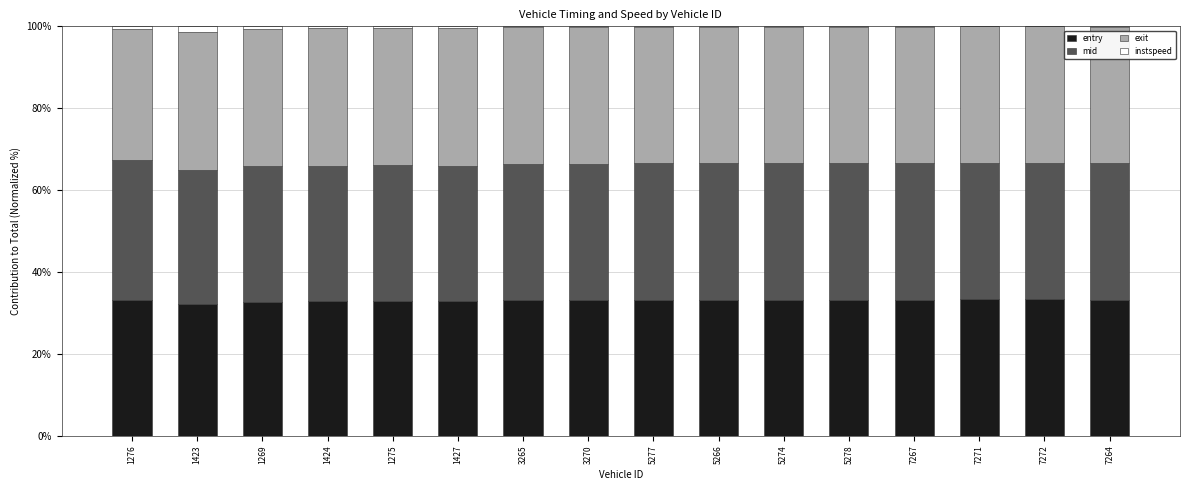

Is it true that entry equals 33.2 at 3265?

True